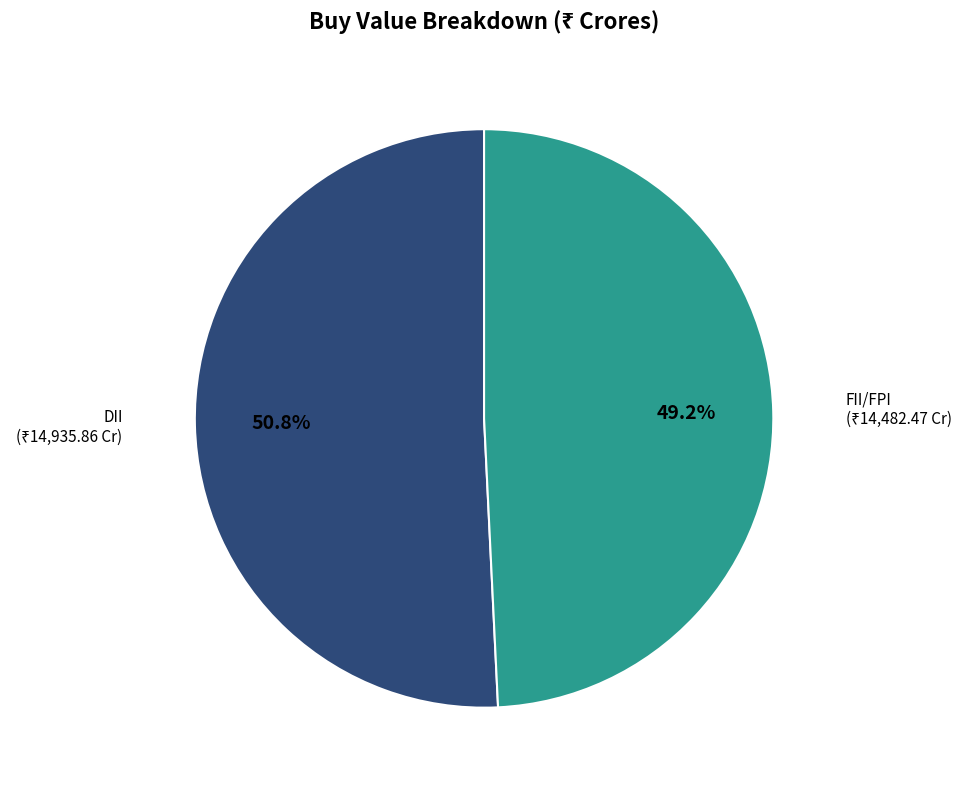

Rank the categories by value from lowest to highest.

FII/FPI, DII